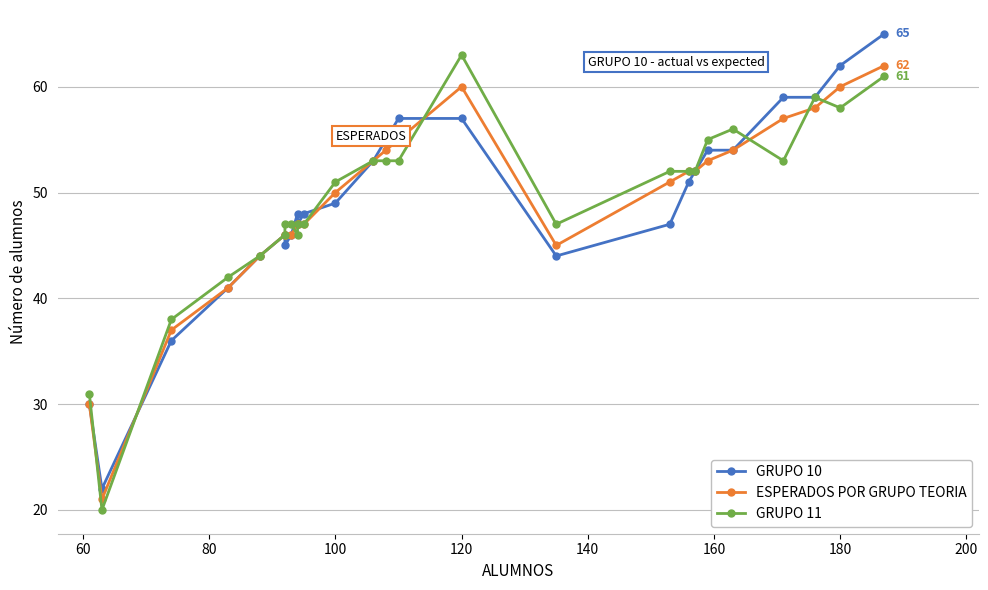

What is the label of the 2nd point from the left?

60